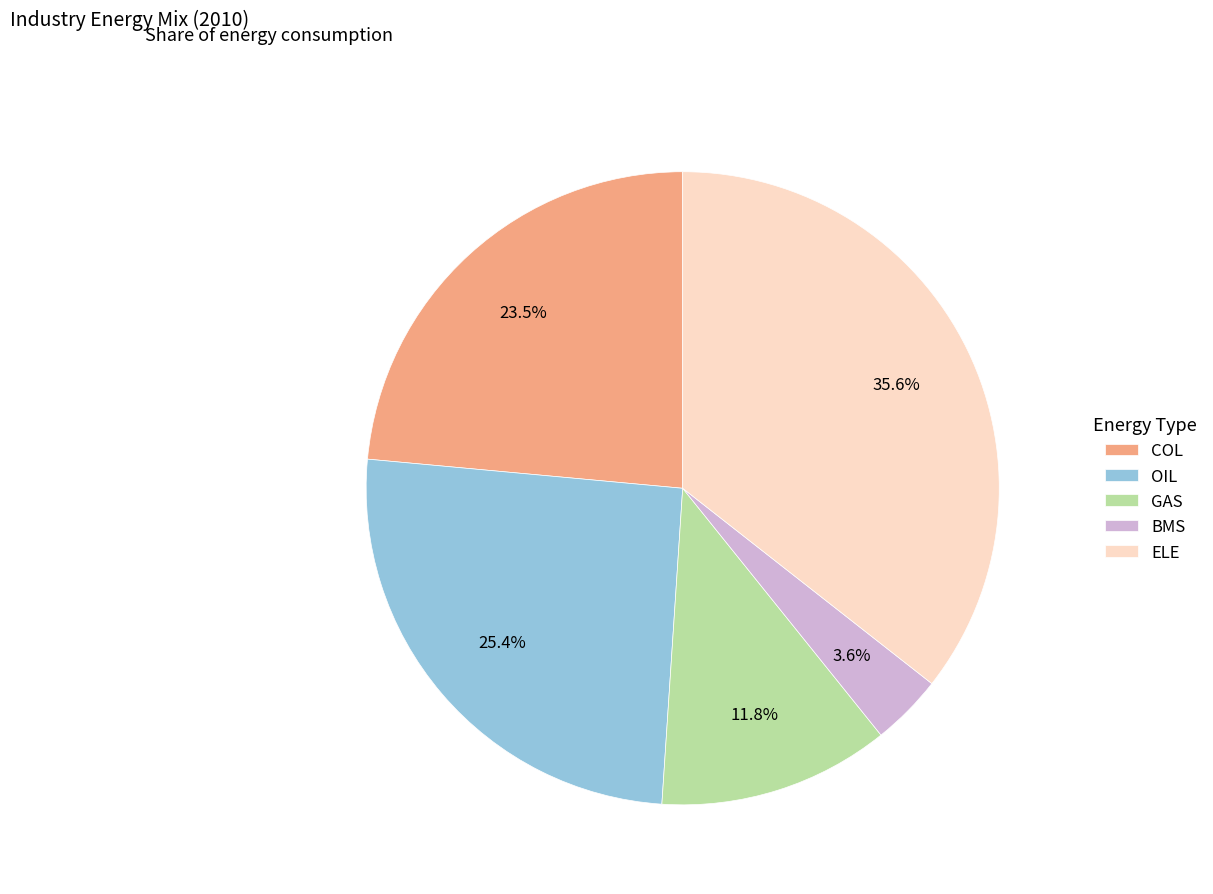

How many slices are in this pie chart?

5